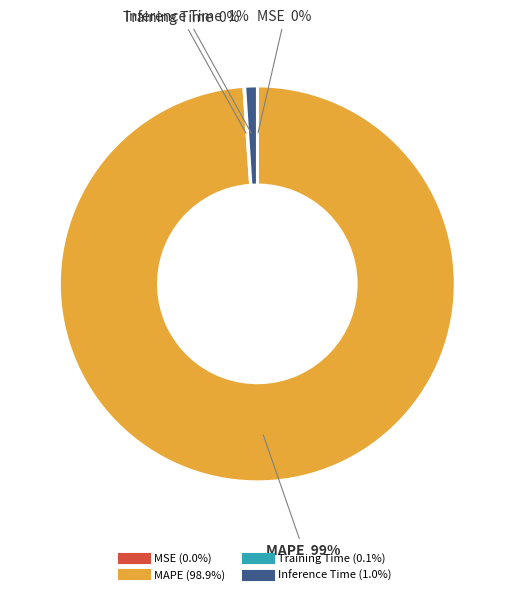

The MAPE slice represents 89% of the pie. True or false?

False